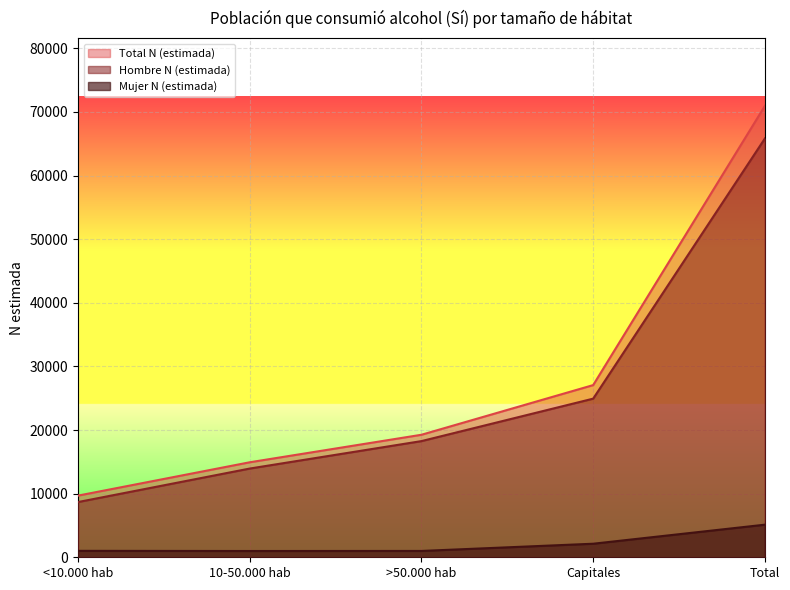

What is the value of the Total N (estimada) point at the 4th from the left?

27065